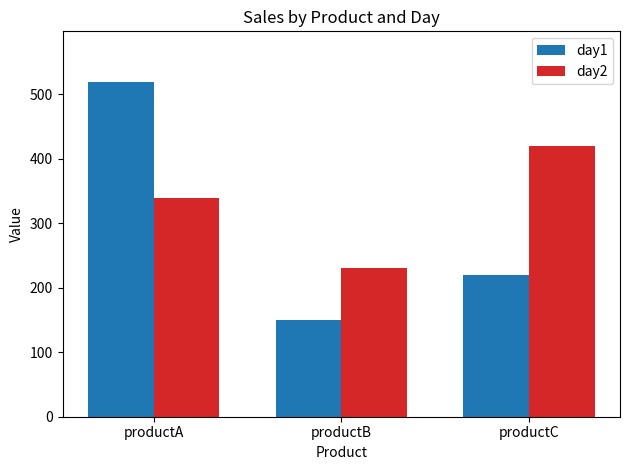

List the series in order of their overall mean, highest first.

day2, day1